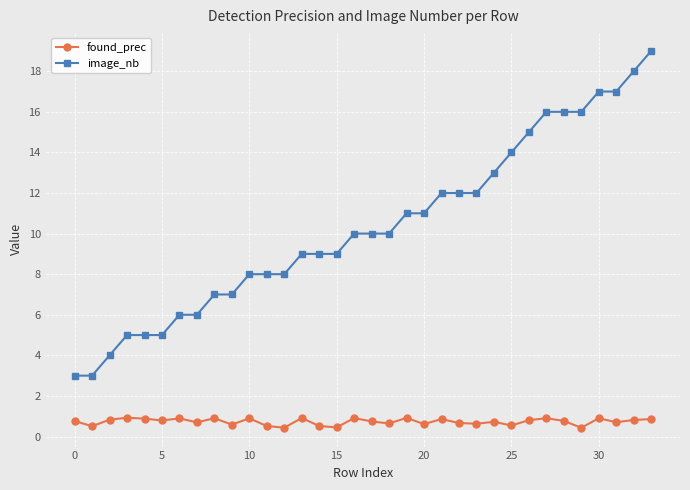

List the series in order of their peak value, lowest first.

found_prec, image_nb